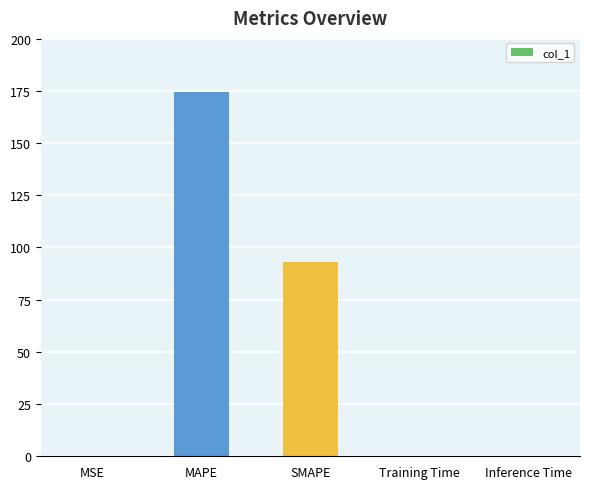

What is the difference between the values at MSE and MAPE?

174.1